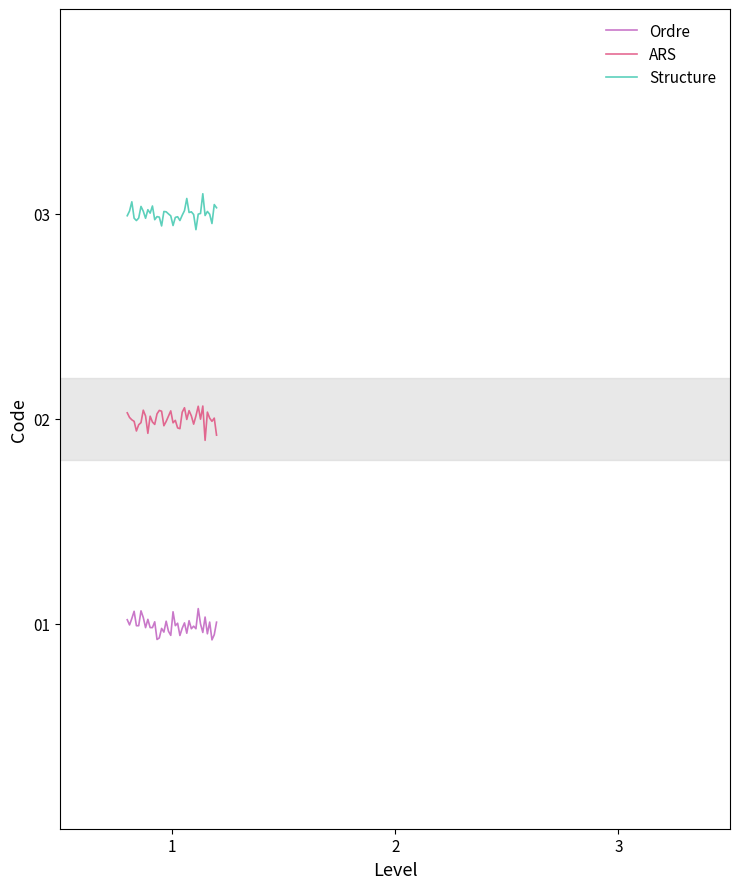

List the series in order of their overall mean, lowest first.

Ordre, ARS, Structure